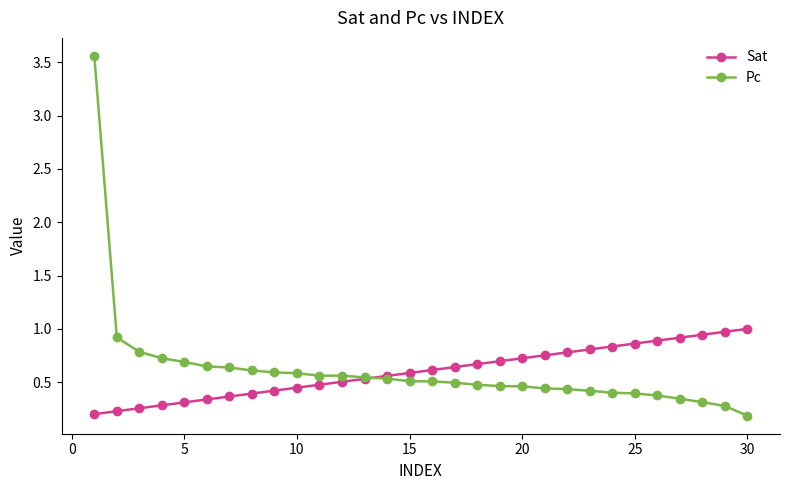

What is the highest value of the Sat series?

1.0